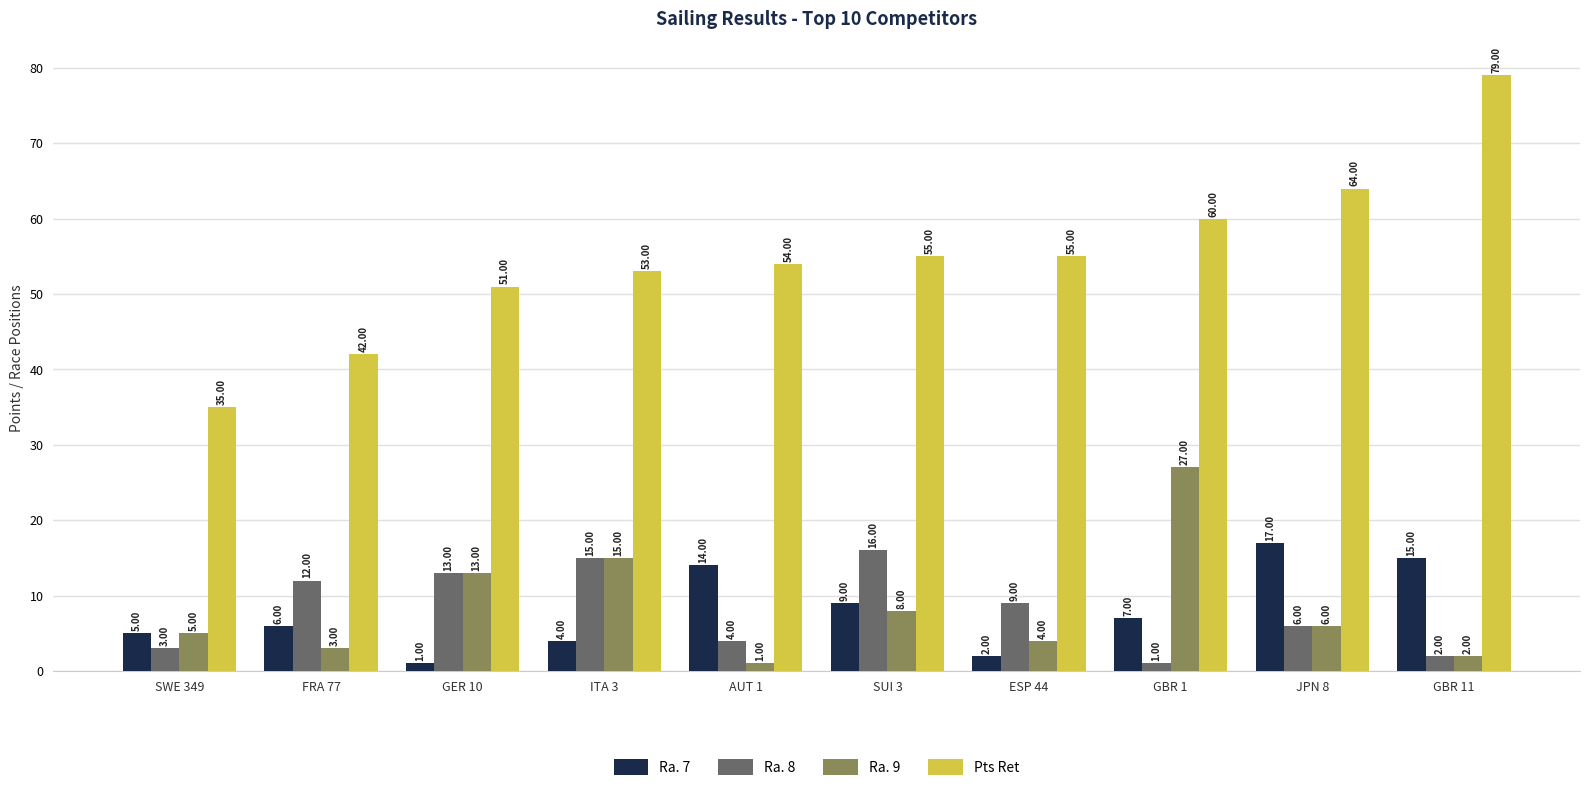

What are all the series names shown in the legend?

Ra. 7, Ra. 8, Ra. 9, Pts Ret